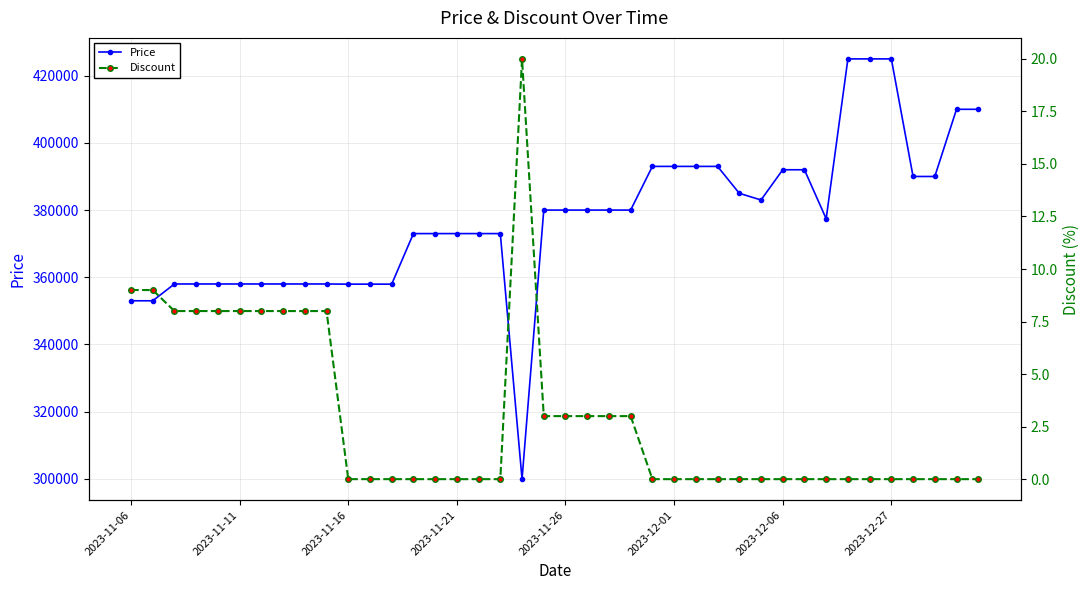

What is the lowest value of the Price series?

299900